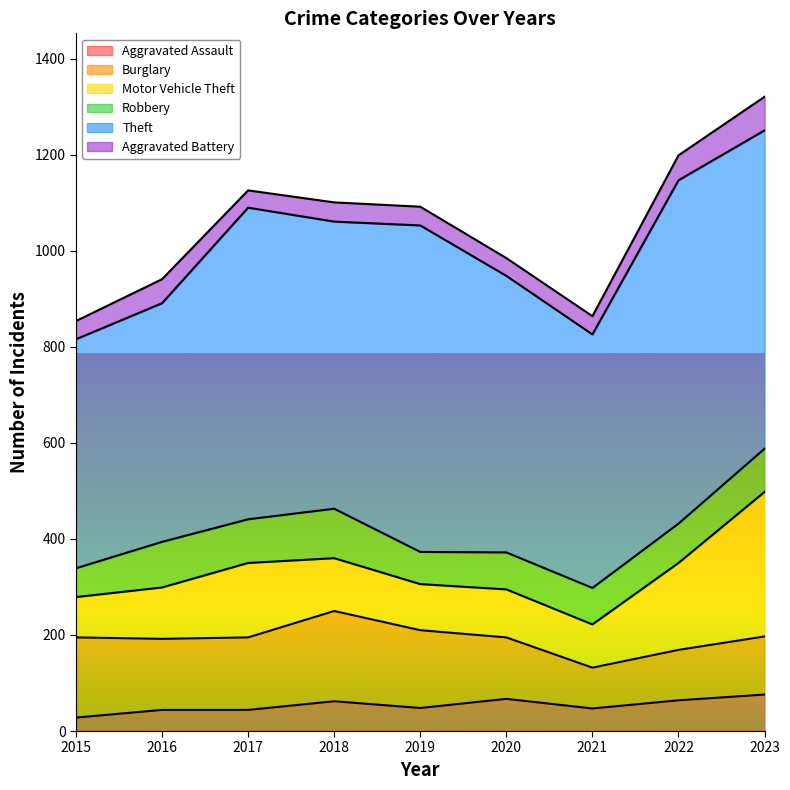

What is the value of the Motor Vehicle Theft point at the 4th from the left?

110